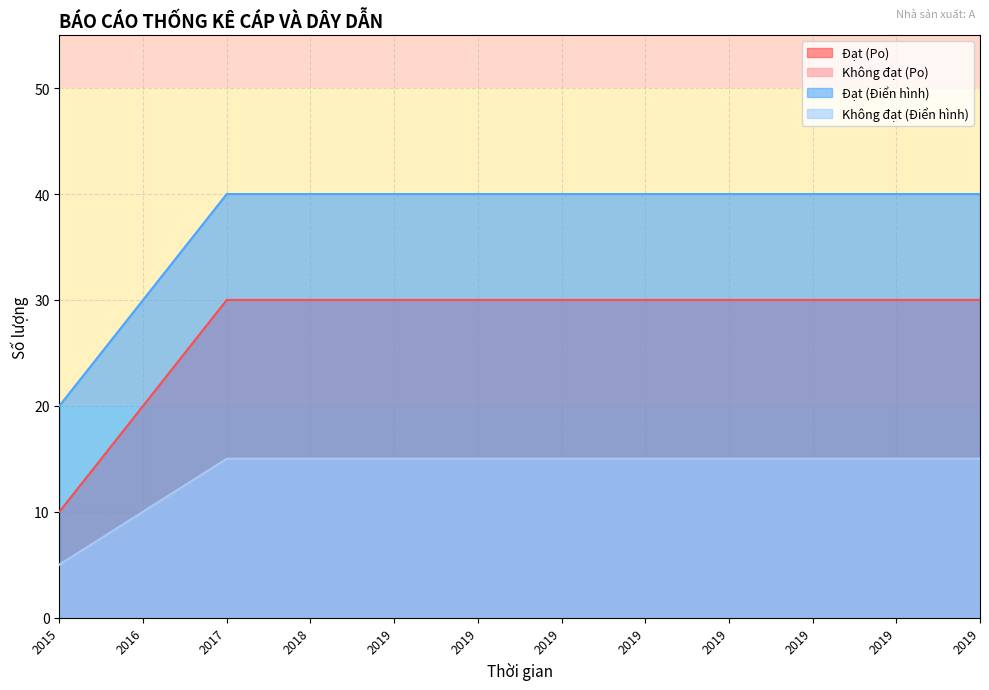

What is the sum of the Đạt (Điển hình) values at 2019 and 2016?

70